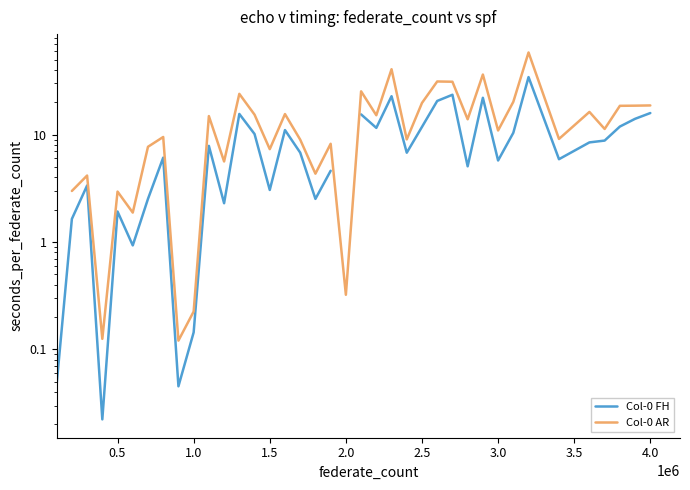

True or false: Col-0 AR and Col-0 FH intersect in this chart.

False